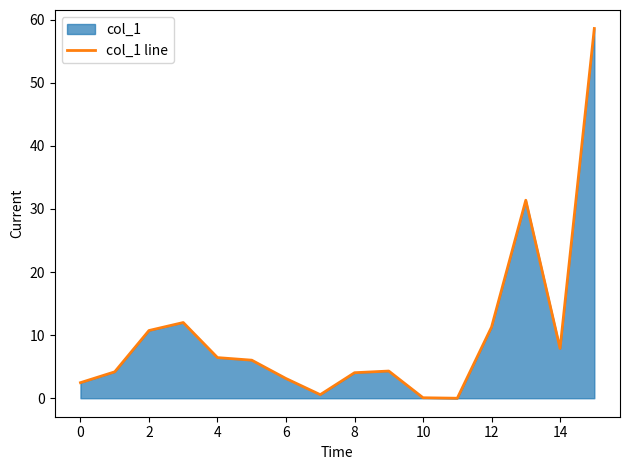

How many points are higher than both their immediate neighbors (excluding endpoints)?

3